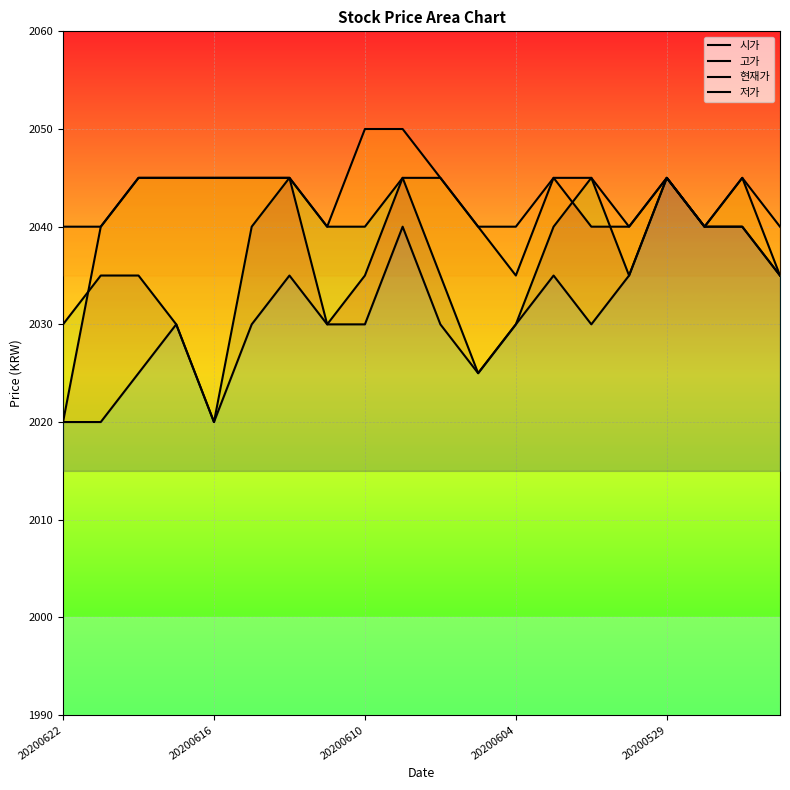

List the series in order of their overall mean, lowest first.

저가, 현재가, 시가, 고가